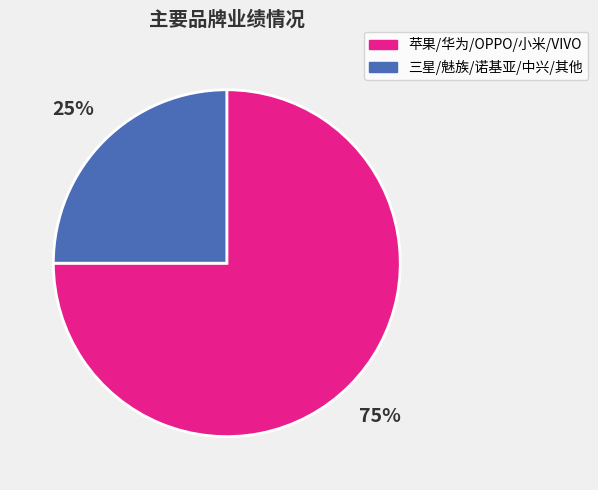

Is there any slice that represents more than half of the pie?

Yes